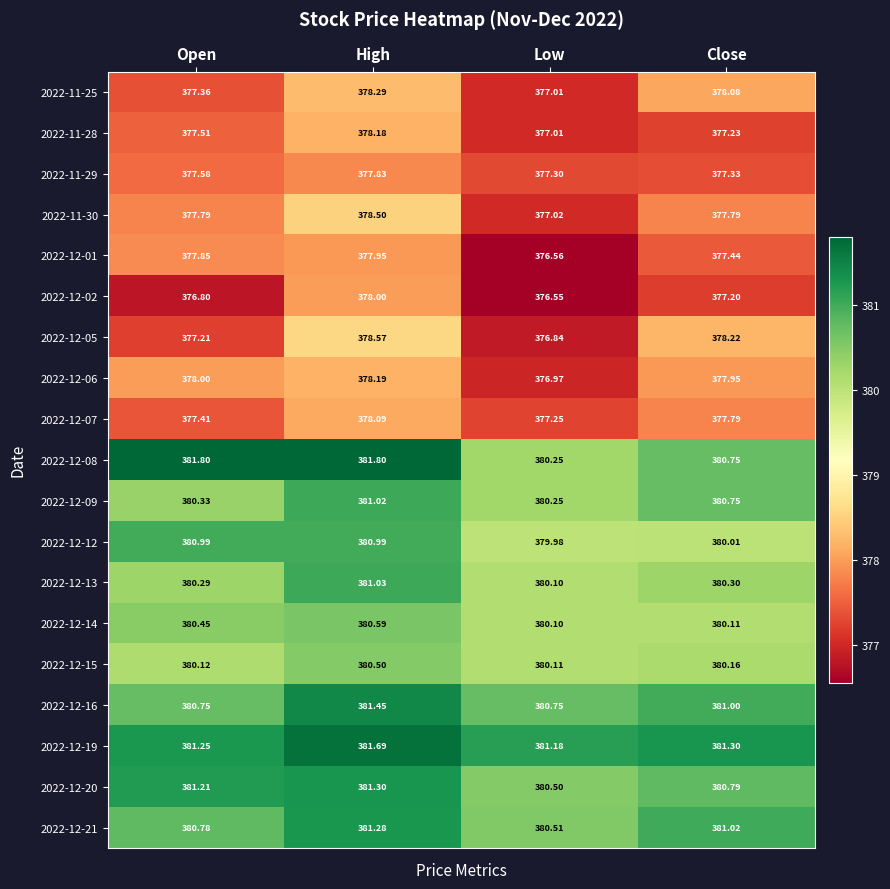

What is the difference between the highest and lowest values at Low?

4.6